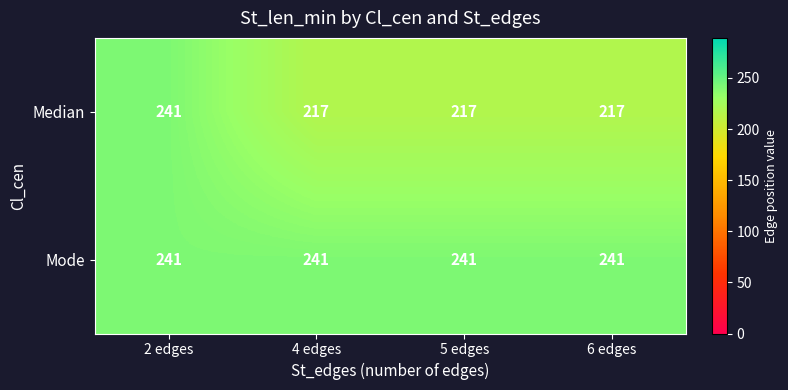

At 5 edges, list the series in order from largest to smallest.

Mode, Median